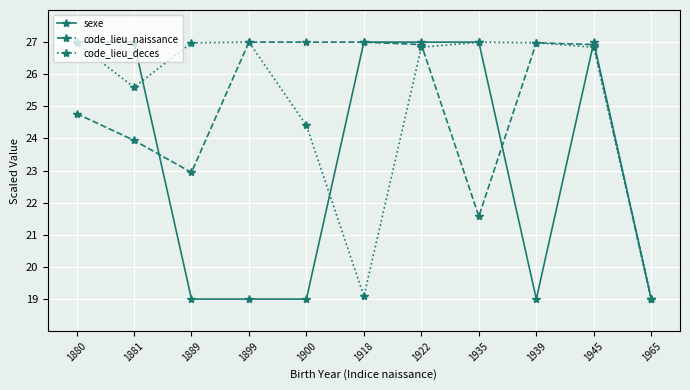

What is the total value across all series at 1935?

75.6